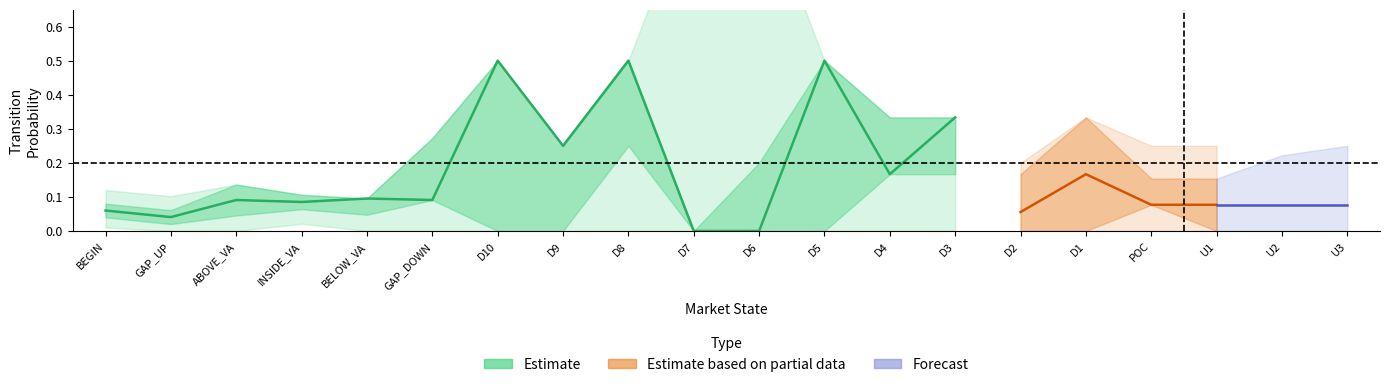

What is the spread (max minus min) of values at D7?

1.0